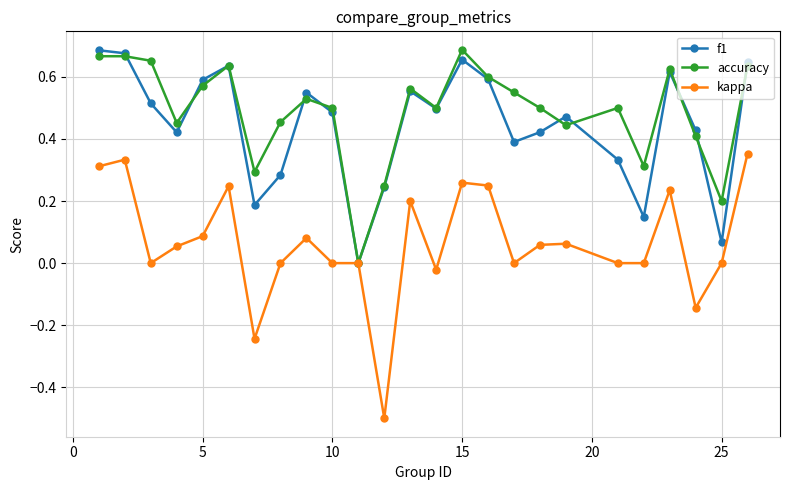

Which series has the widest spread of values?

kappa